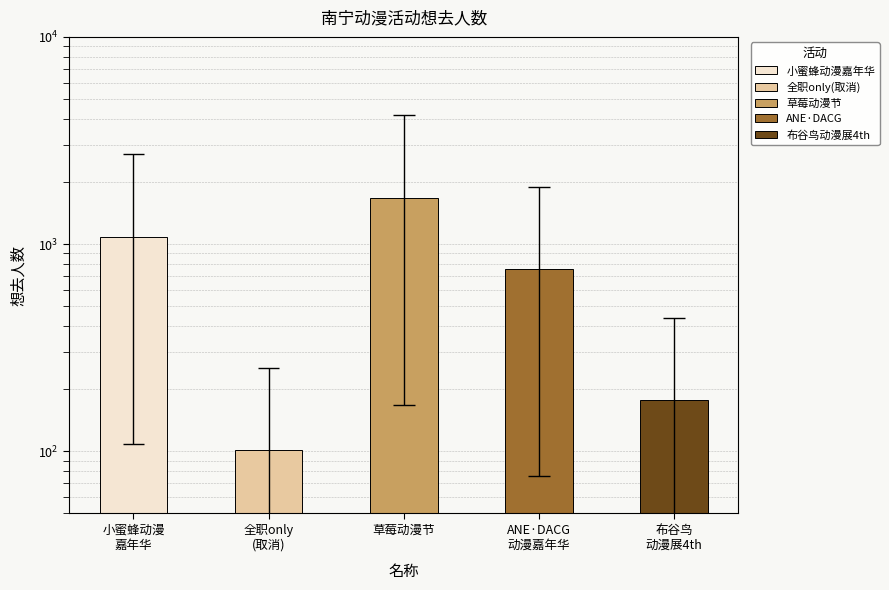

At which label does the data first exceed 756?

小蜜蜂动漫
嘉年华